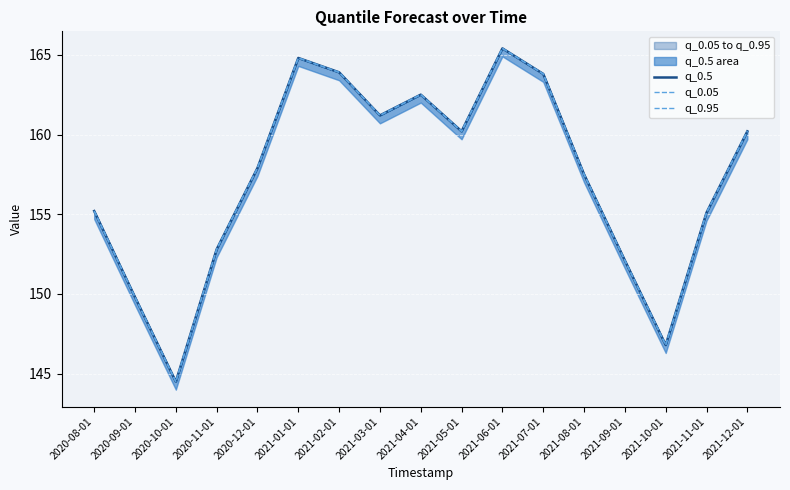

At how many categories does at least one series exceed 144?

17